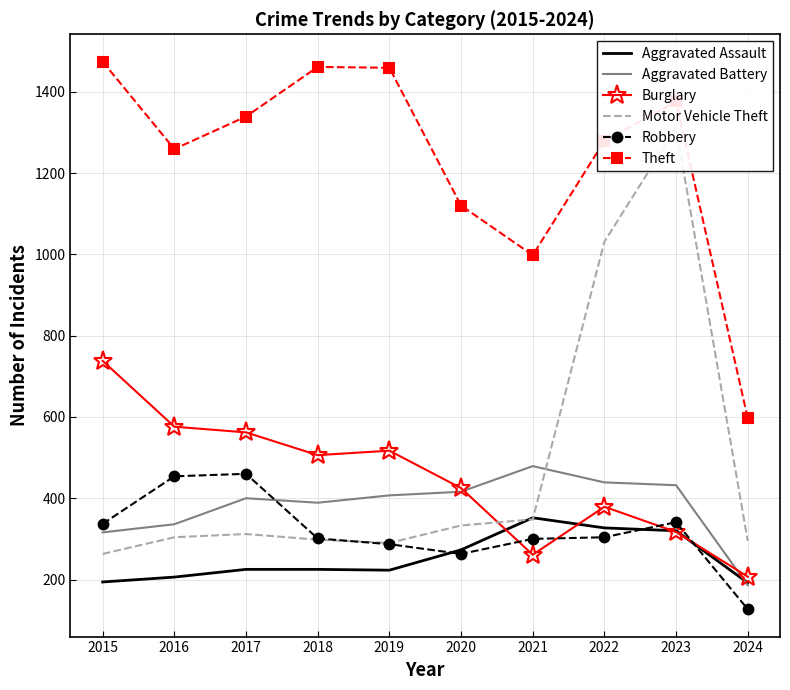

What is the sum of the Burglary values at 2019 and 2024?

724